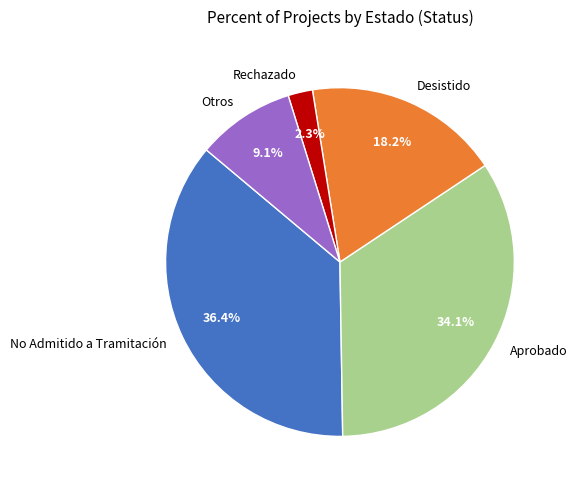

Combined, what portion of the pie is Otros and Aprobado?

43.2%